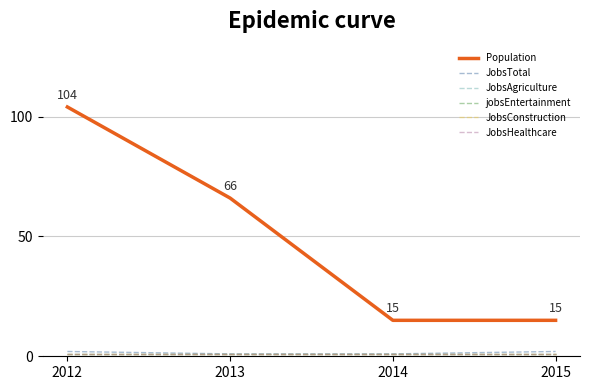

Is this an area chart (filled region under the line)?

No